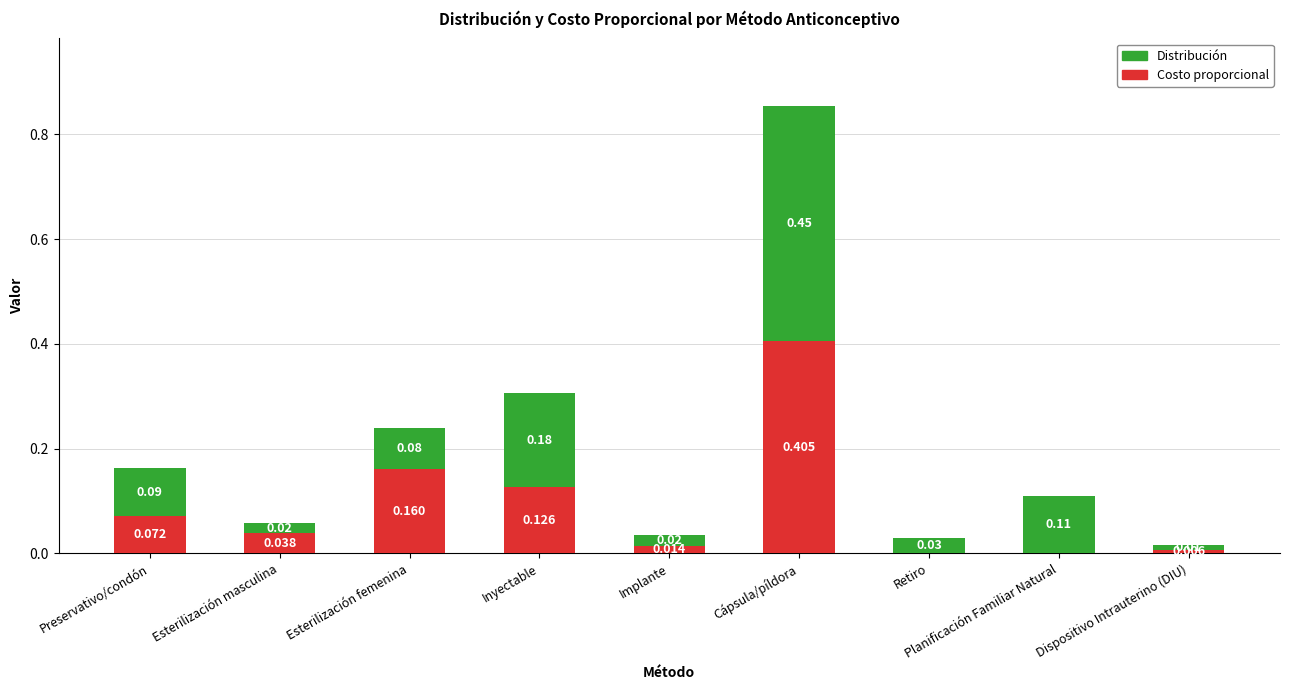

At which category is the sum across all series the highest?

Cápsula/píldora